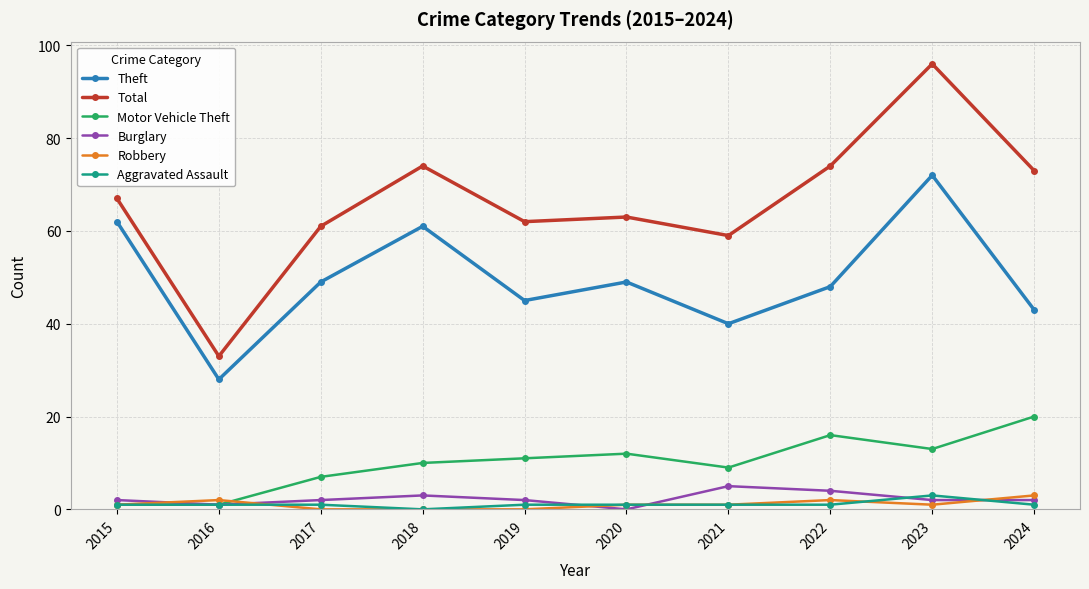

In Theft, how many points are lower than both neighbors (excluding endpoints)?

3